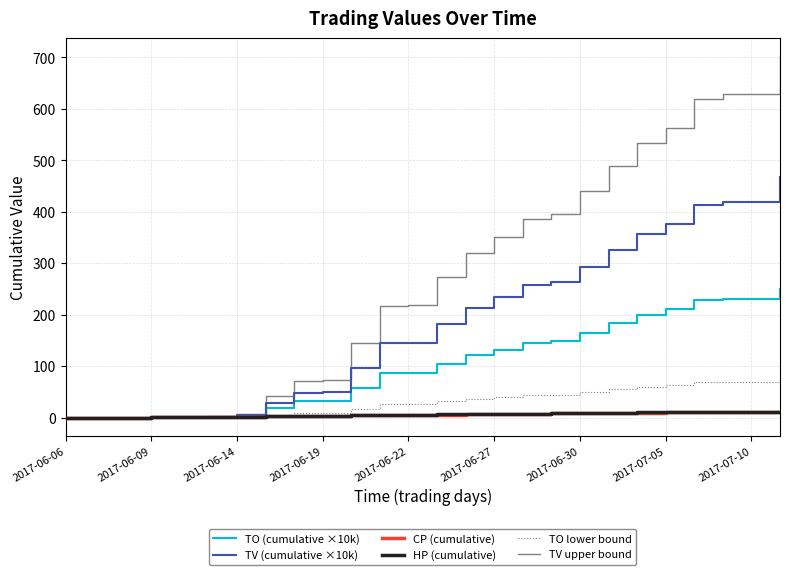

Which series has the largest total across all categories?

TV upper bound